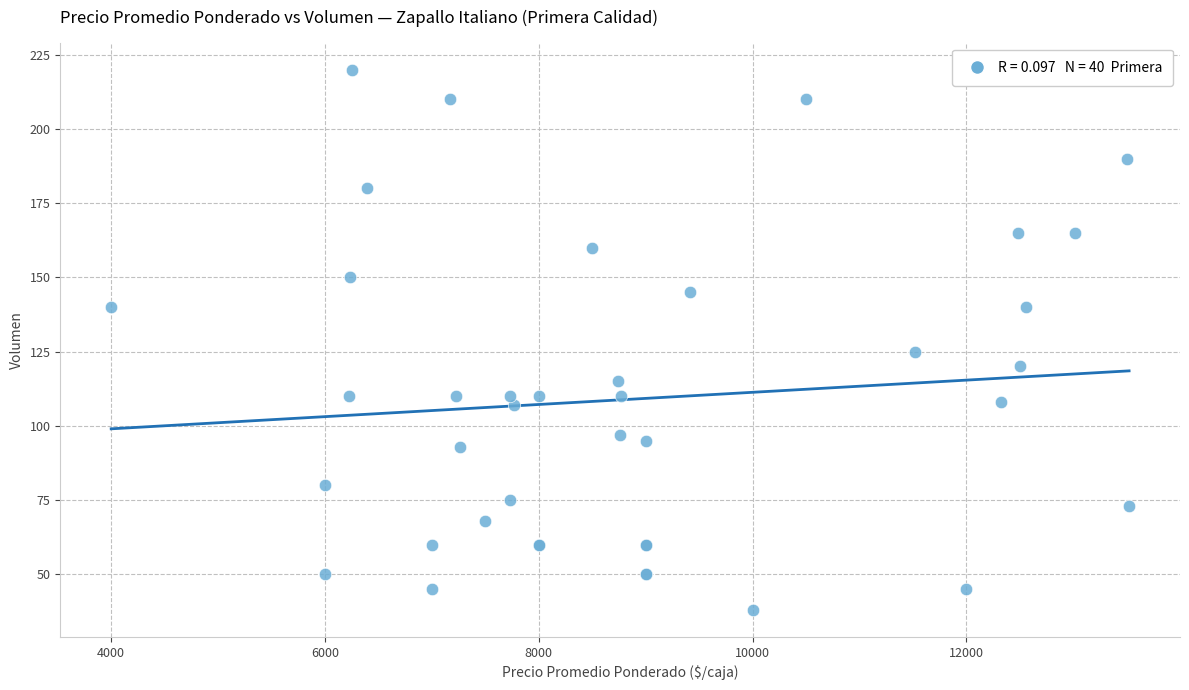

What Y value in the scatter plot is closest to 129?

125